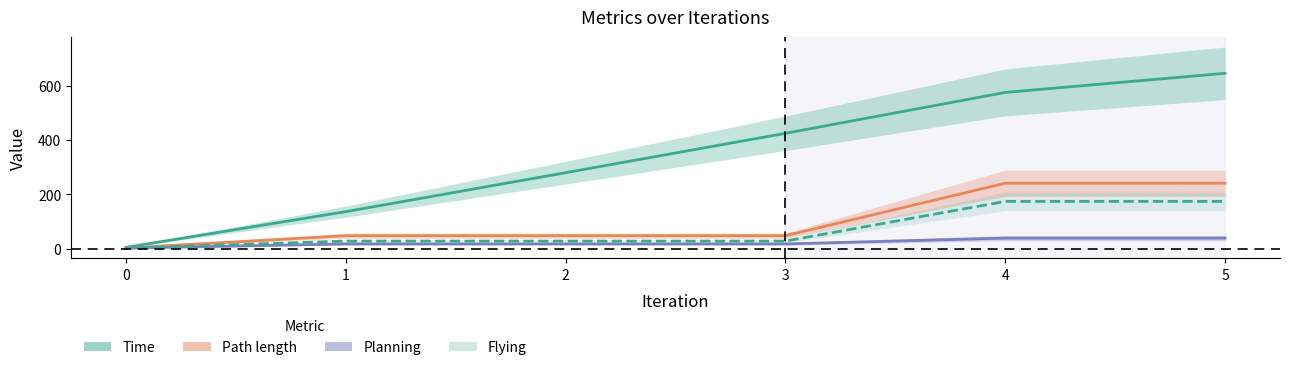

At how many categories does at least one series exceed 114?

5